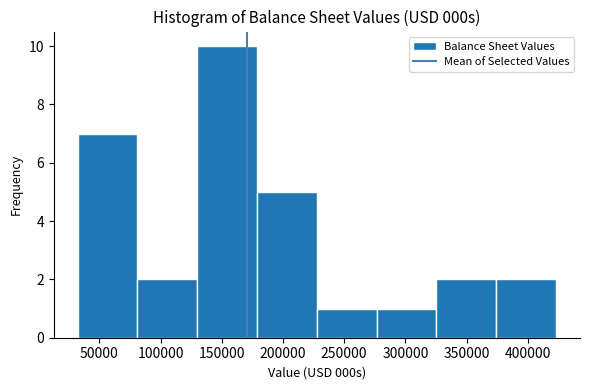

Reading left to right, list every bar in this chart as the range it spans on the x-axis followed by its height. Neither the bar edges nor the heights are printed on the chart, so give them approximately, as read against the axes.

30000 to 80000: 7
80000 to 130000: 2
130000 to 180000: 10
180000 to 230000: 5
230000 to 275000: 1
275000 to 325000: 1
325000 to 375000: 2
375000 to 425000: 2